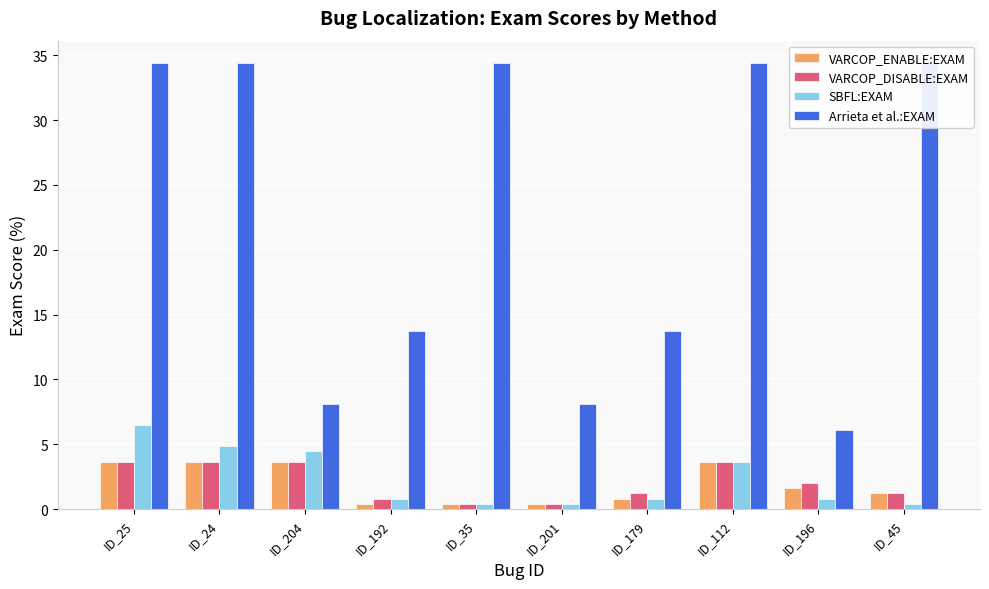

Is it true that VARCOP_DISABLE:EXAM equals 3.6 at ID_112?

True